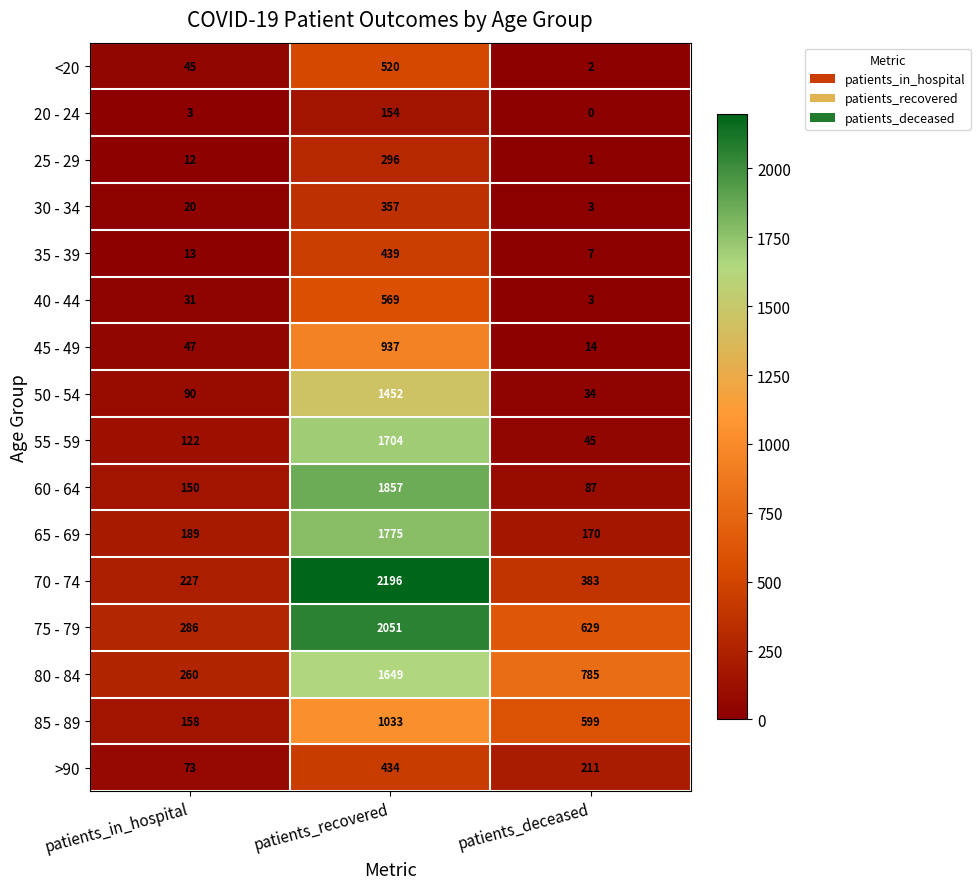

Which series has the widest spread of values?

70 - 74